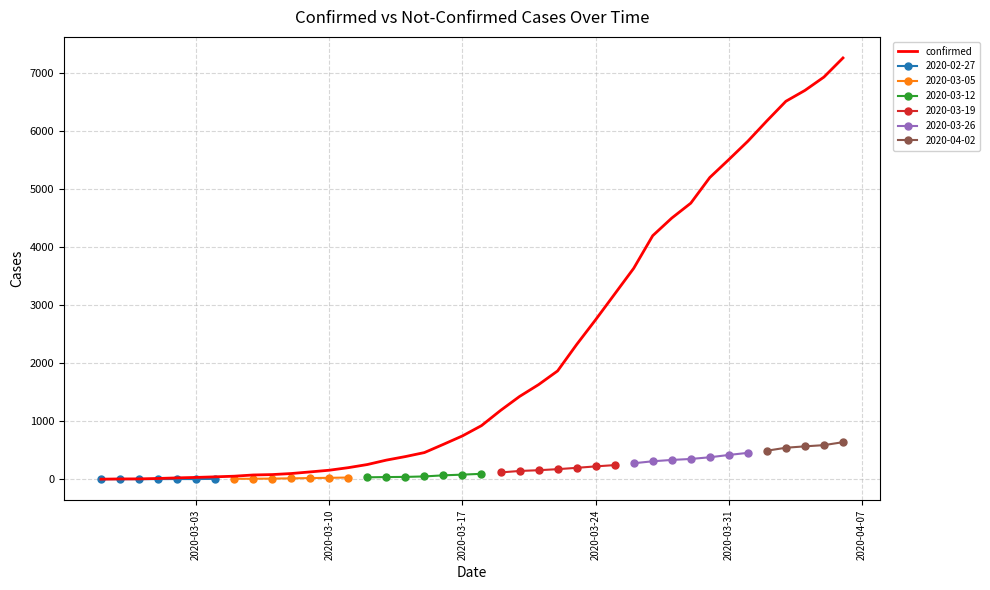

What is the maximum value for confirmed?

7256